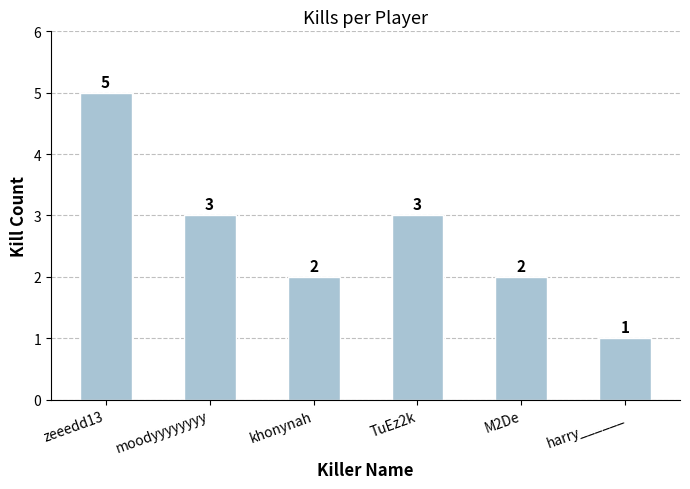

What is the label of the 5th bar from the left?

M2De